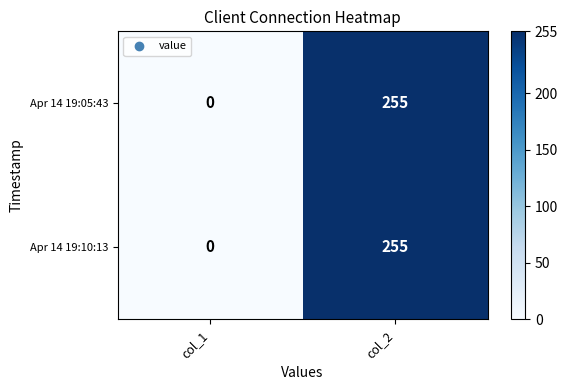

The value of Apr 14 19:05:43 at col_2 is 255. True or false?

True